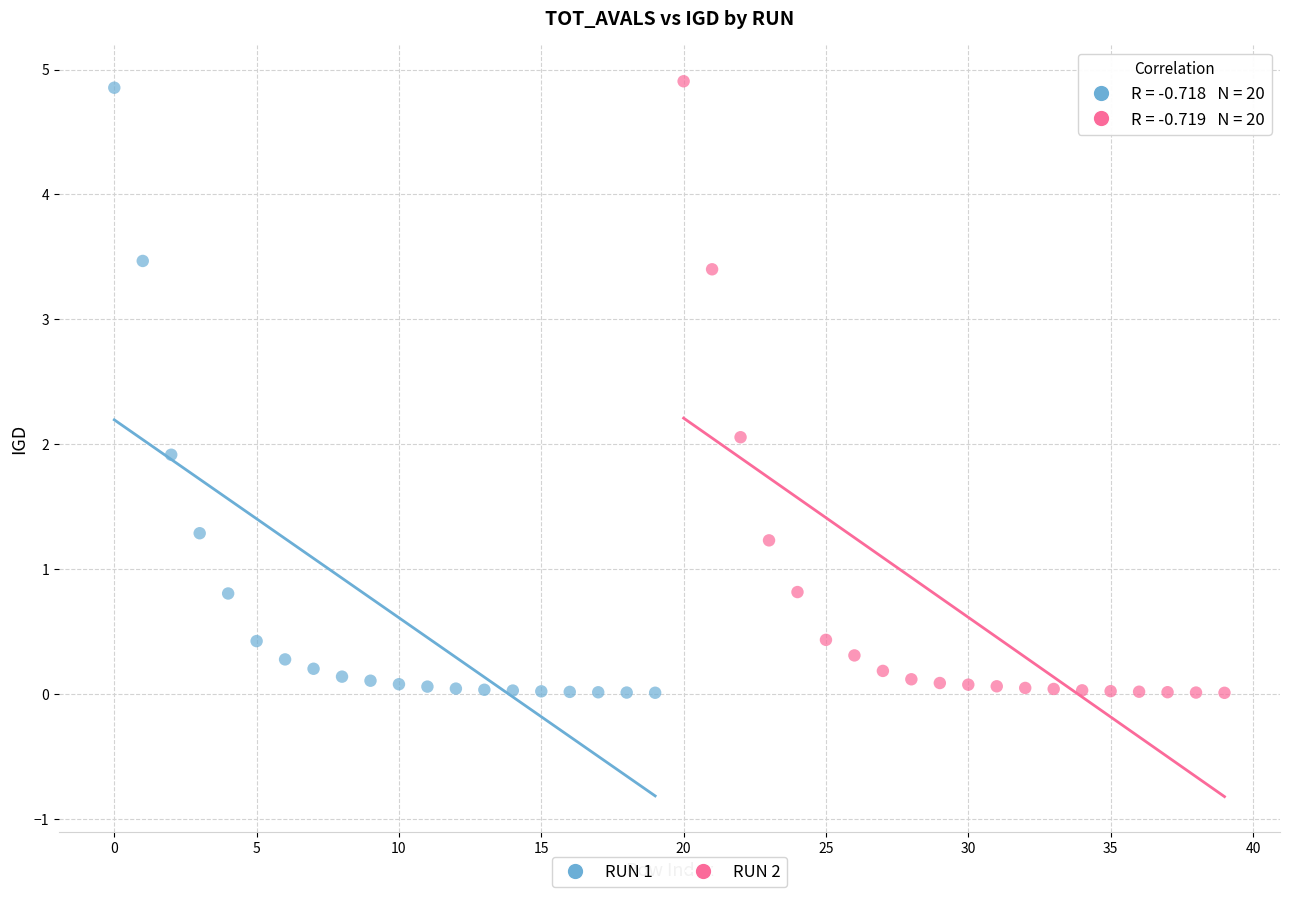

Which series has the largest Y range (max minus min)?

RUN 2